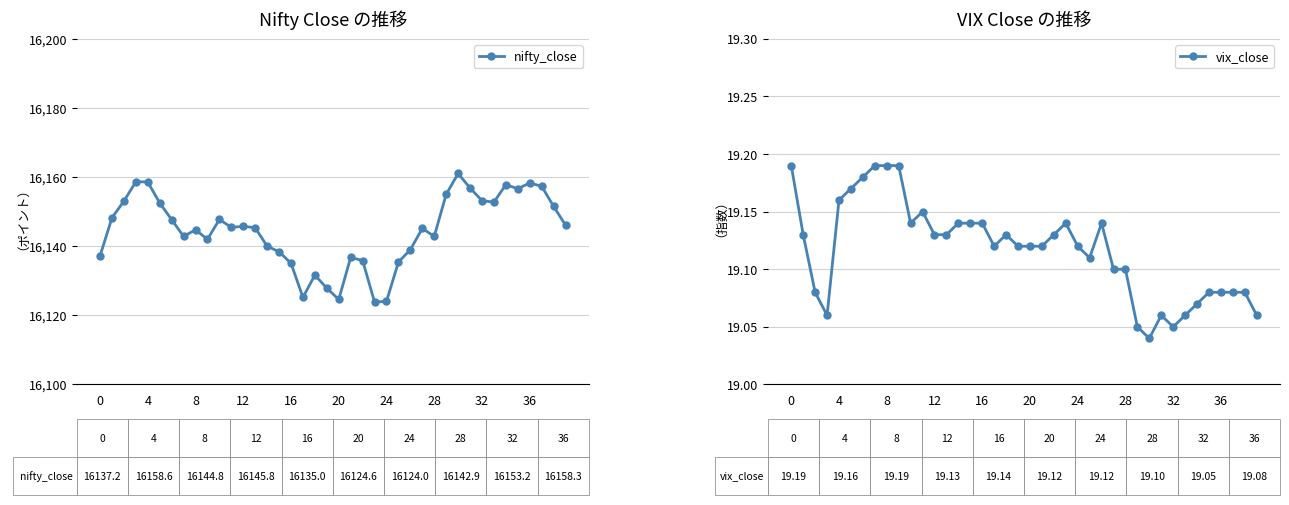

Count the vix_close values in the range 19 to 20.

40